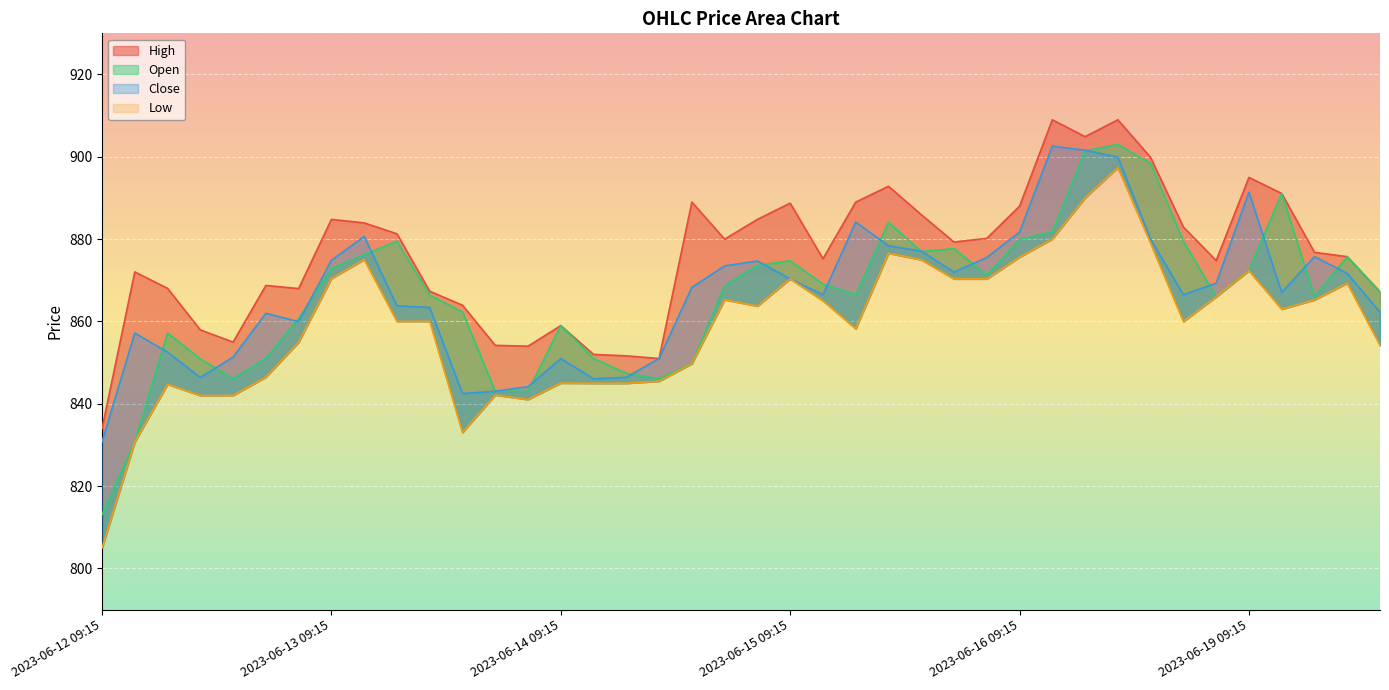

Count the number of data series in this chart.

4